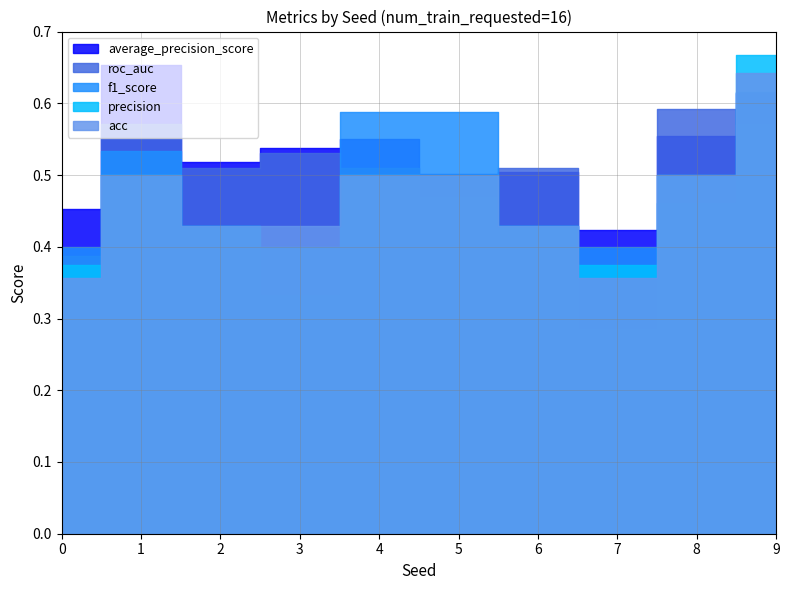

True or false: precision has more than 1 interior local peaks.

False